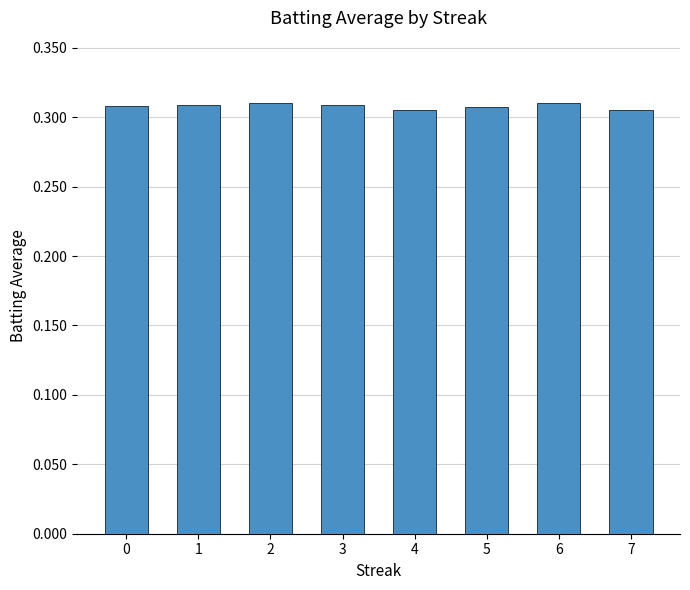

What is the sum of all values?

2.5